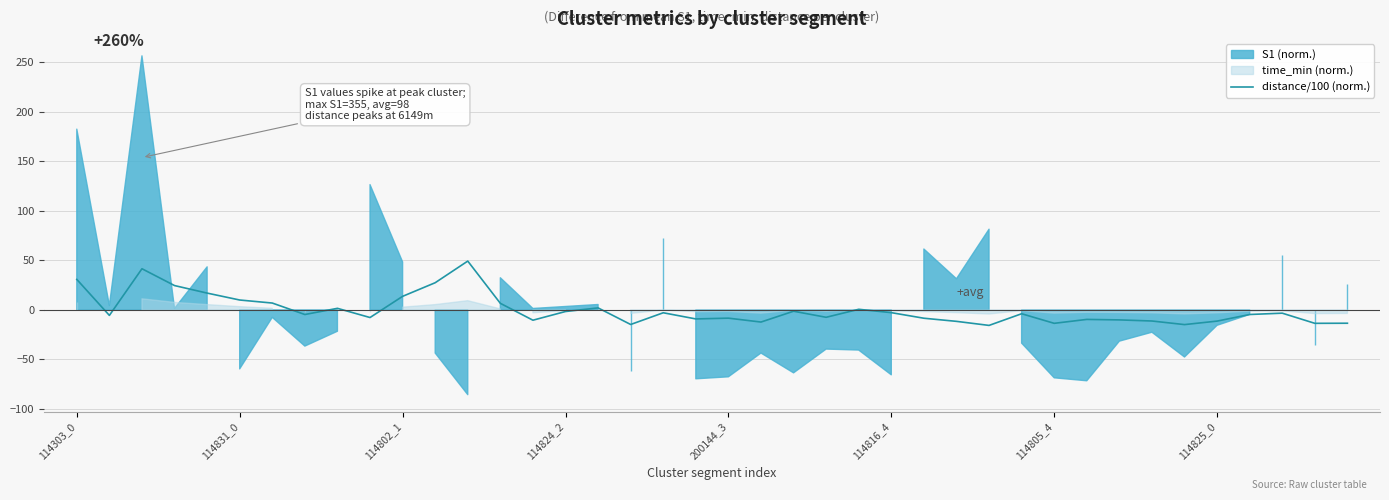

What is the lowest value of the distance/100 (norm.) series?

-15.6